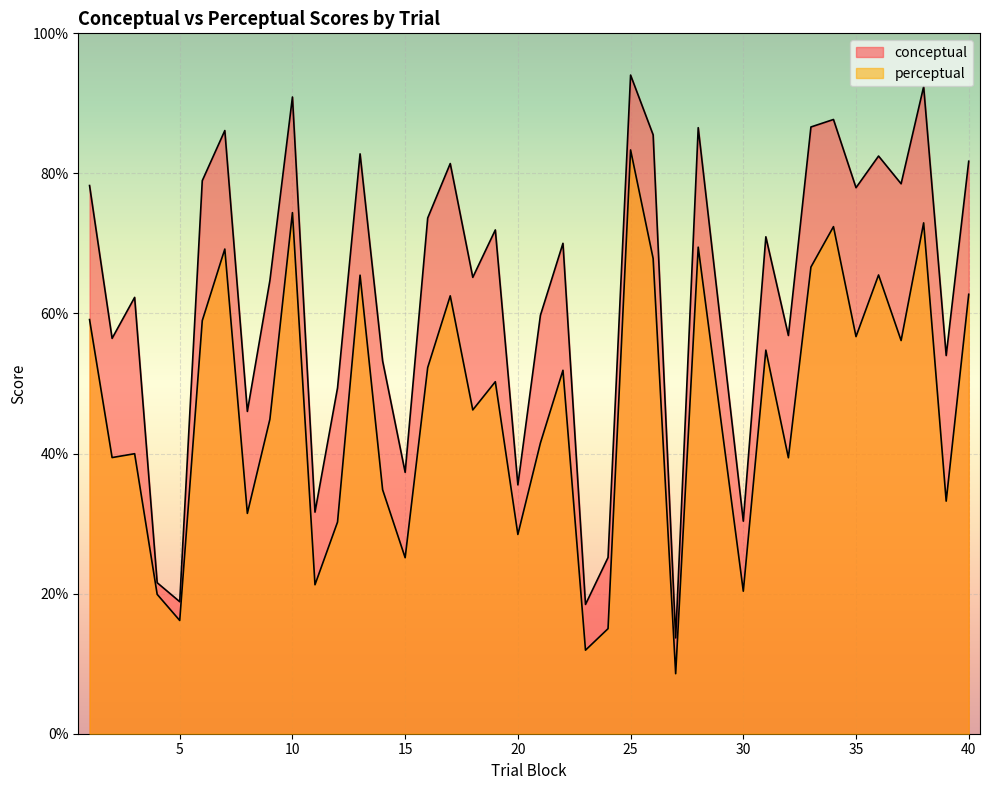

What is the value of the perceptual point at the 19th from the left?

50.3